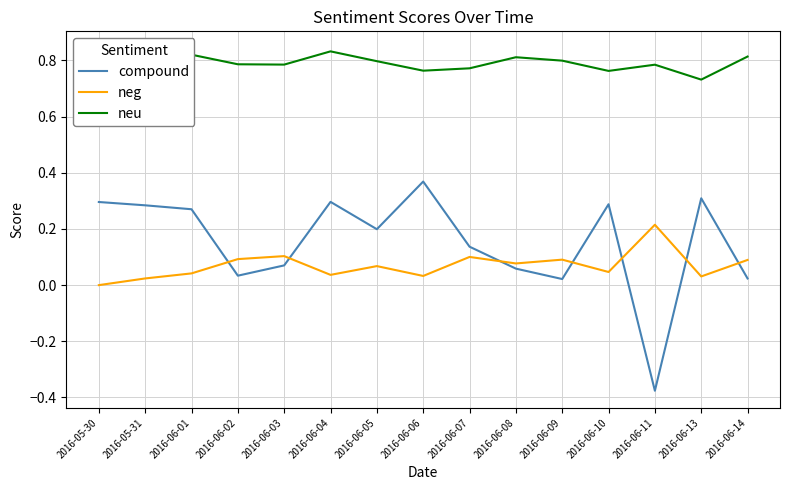

How many neg values are between 0 and 1?

15